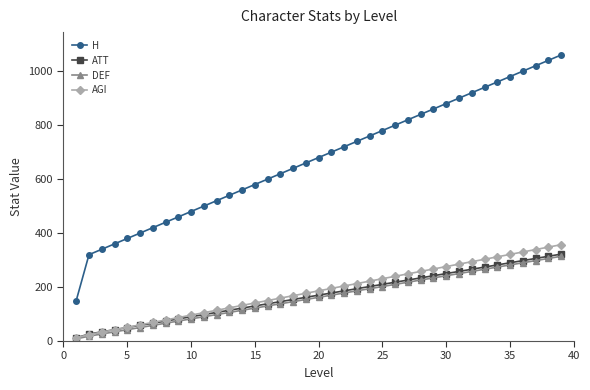

Count the number of categories in the chart.

39